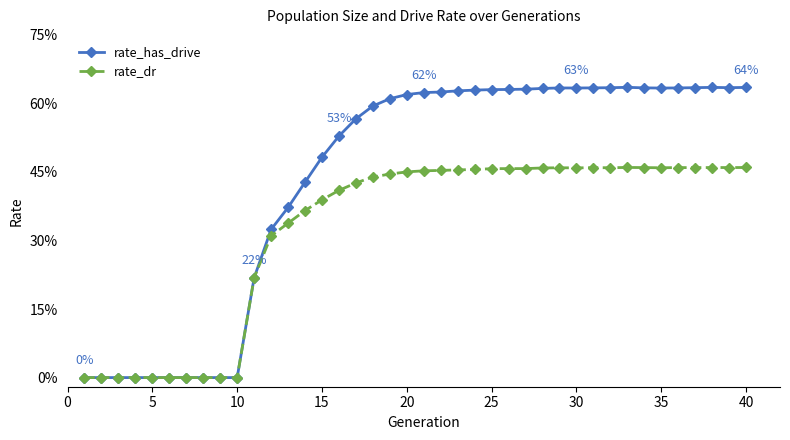

Which series has the largest range (max minus min)?

rate_has_drive